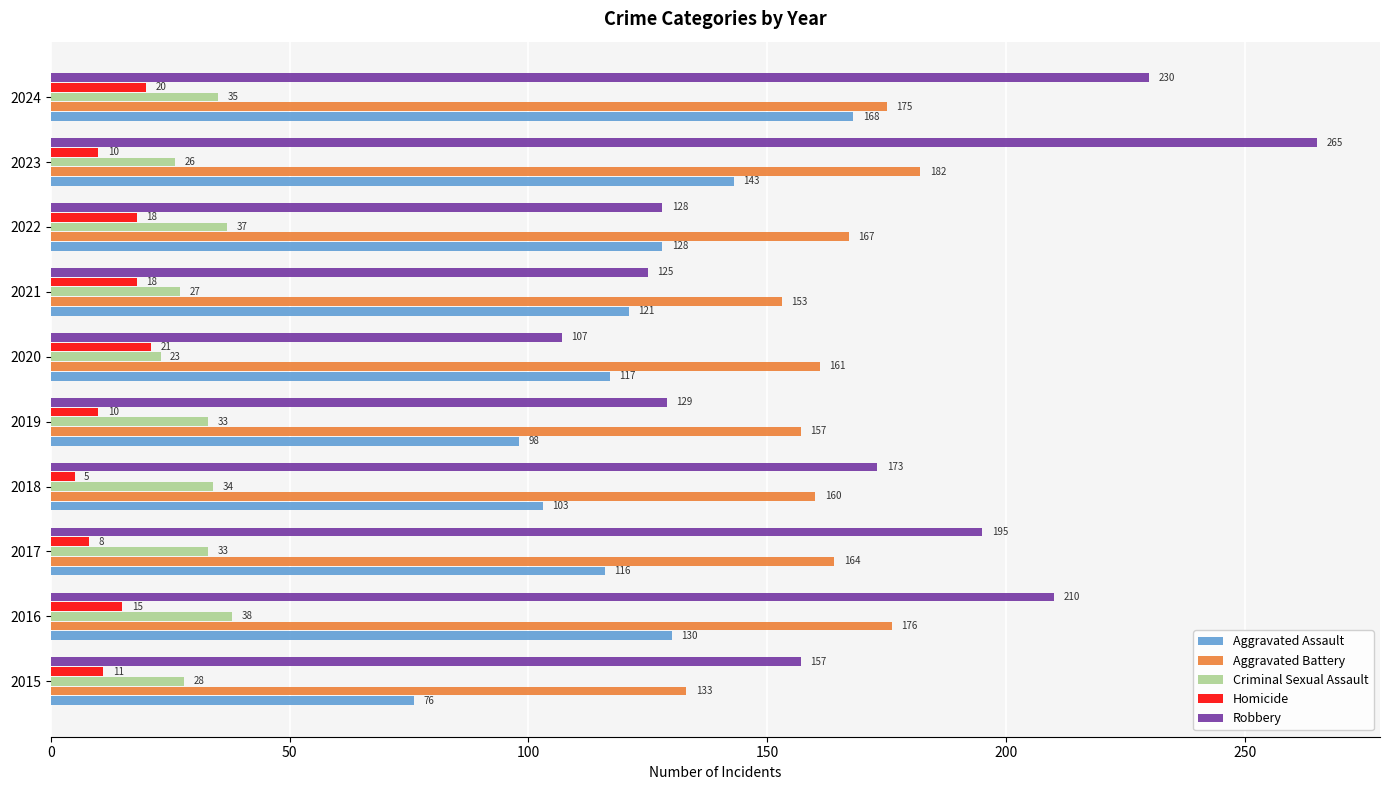

Which series has the largest range (max minus min)?

Robbery